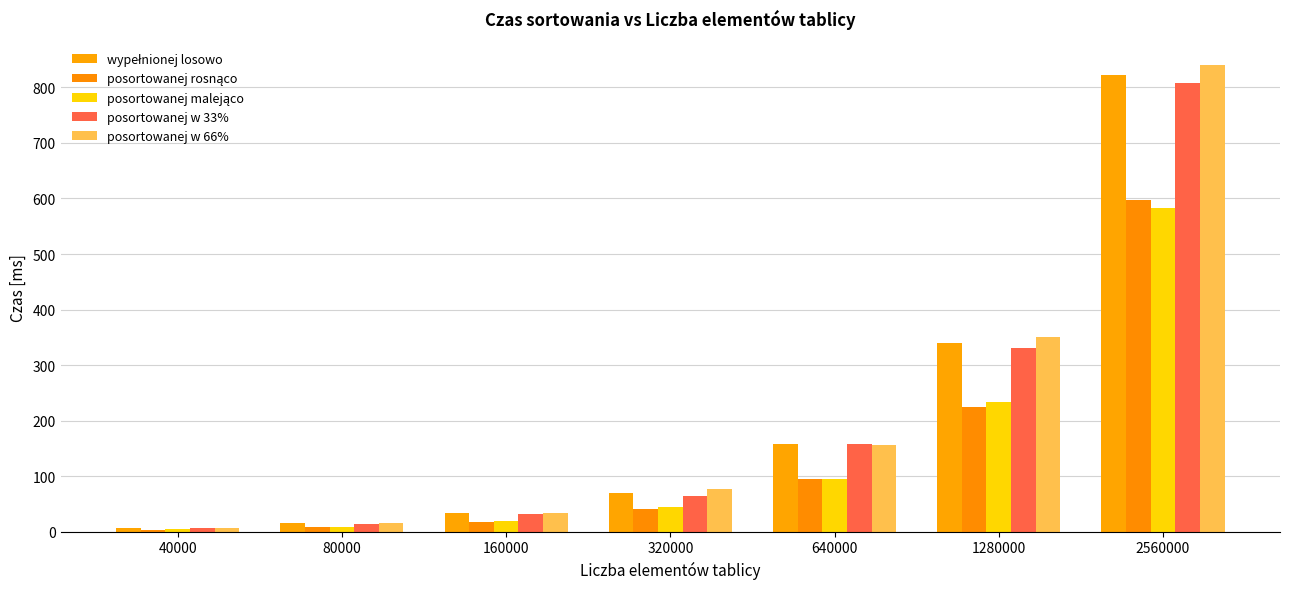

What is the sum of all posortowanej w 33% values?

1414.2